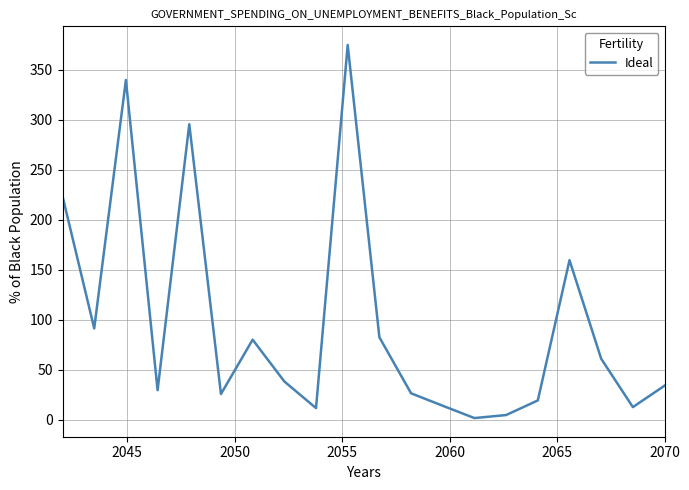

What is the difference between the maximum and minimum values?

373.1